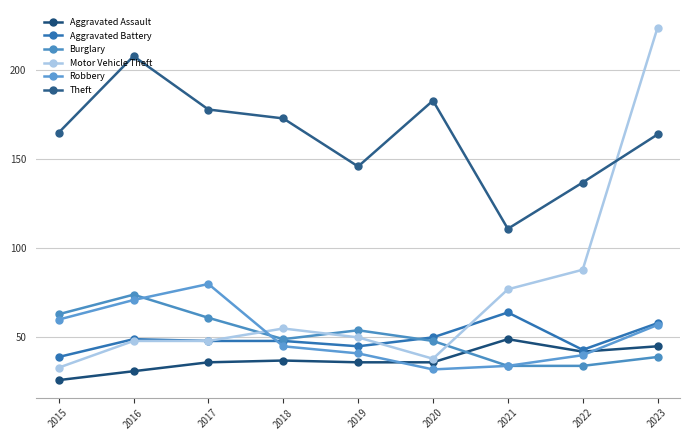

How many series are shown in this chart?

6